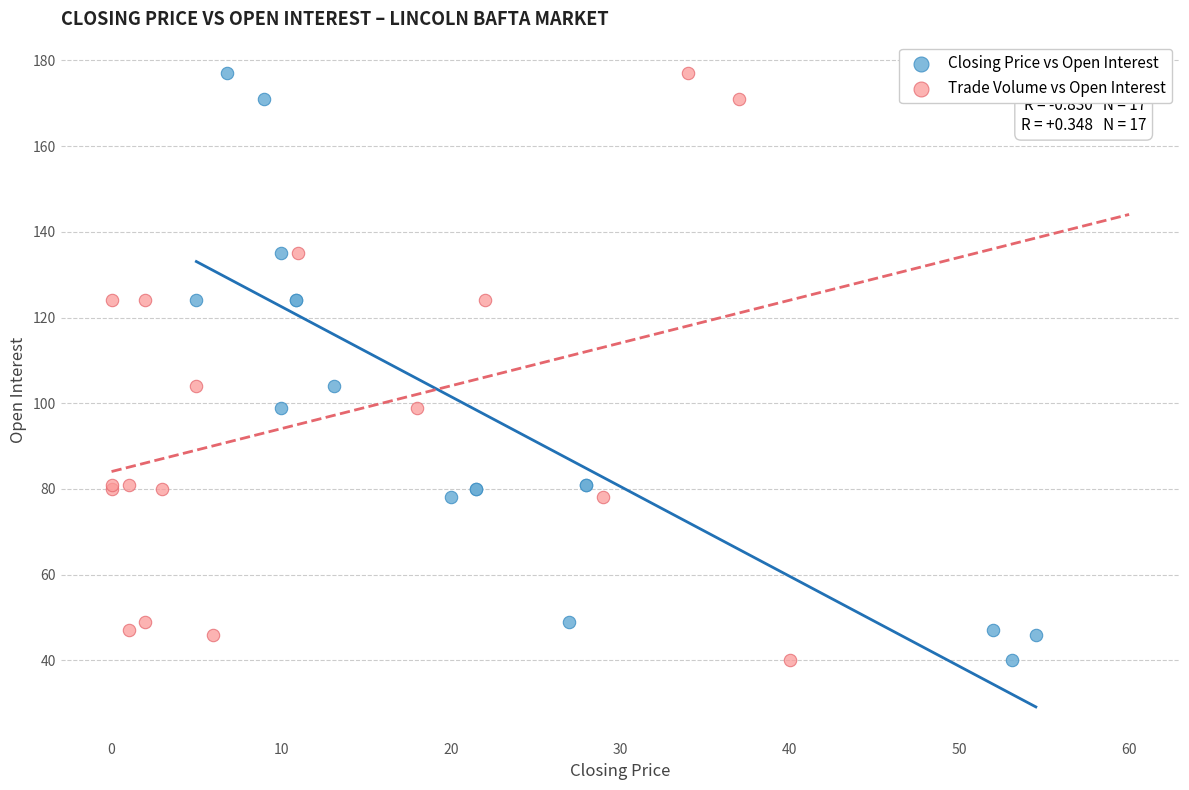

What are all the series names shown in the legend?

Closing Price vs Open Interest, Trade Volume vs Open Interest